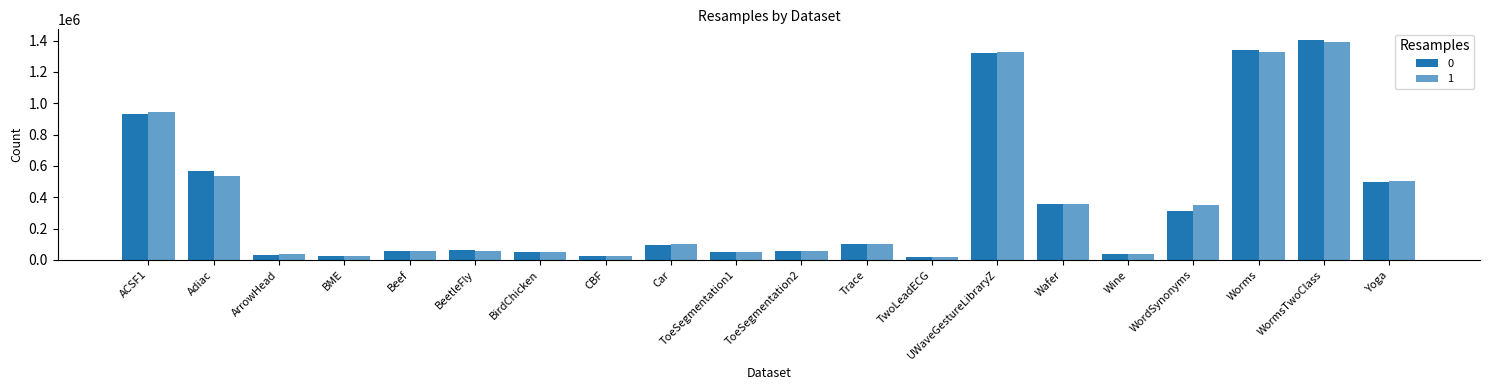

True or false: 1 has a value of 1329362 at UWaveGestureLibraryZ.

True